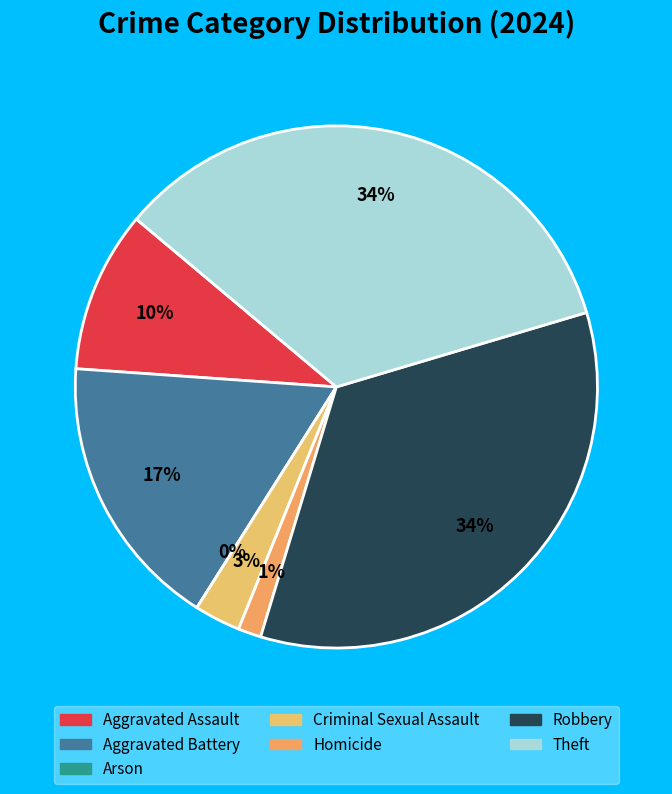

How many segments does this pie chart have?

7